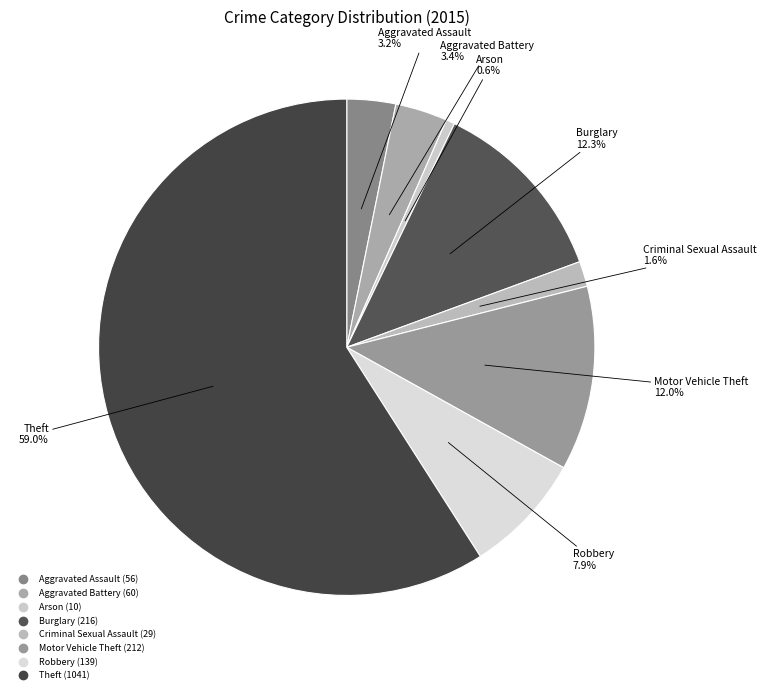

Is it true that Aggravated Assault is 10% of the pie?

False